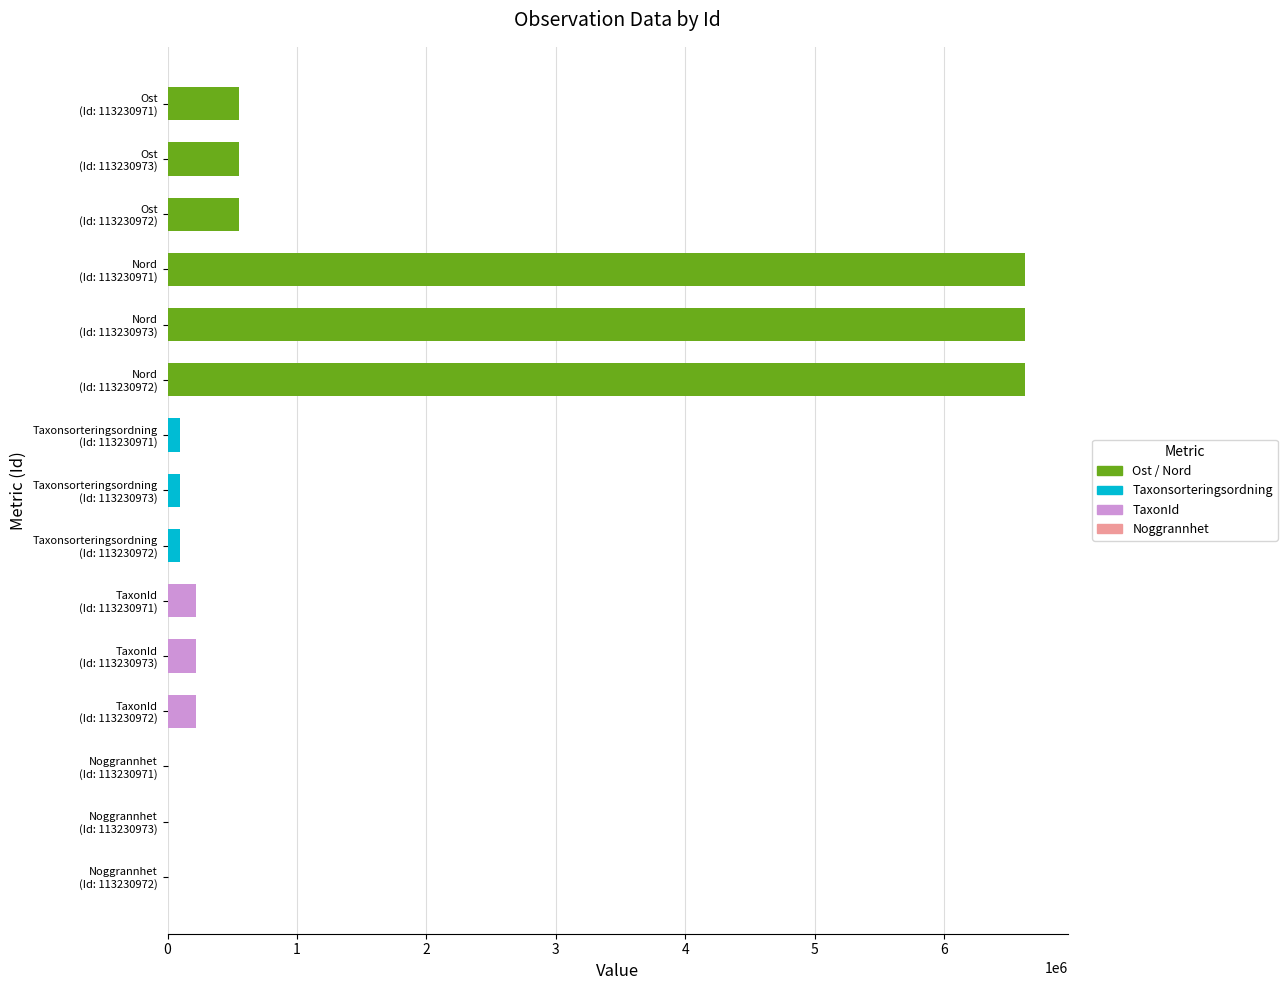

What is the maximum value shown in the chart?

6626392